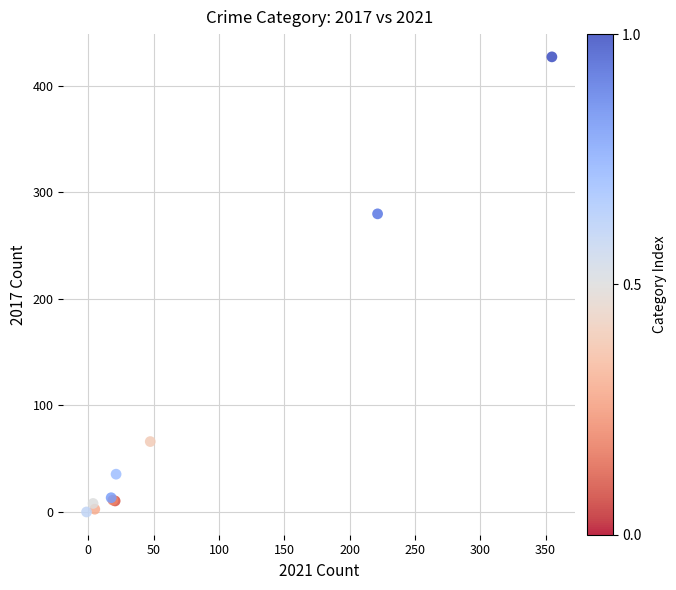

What Y value in the scatter plot is closest to 213?

279.7